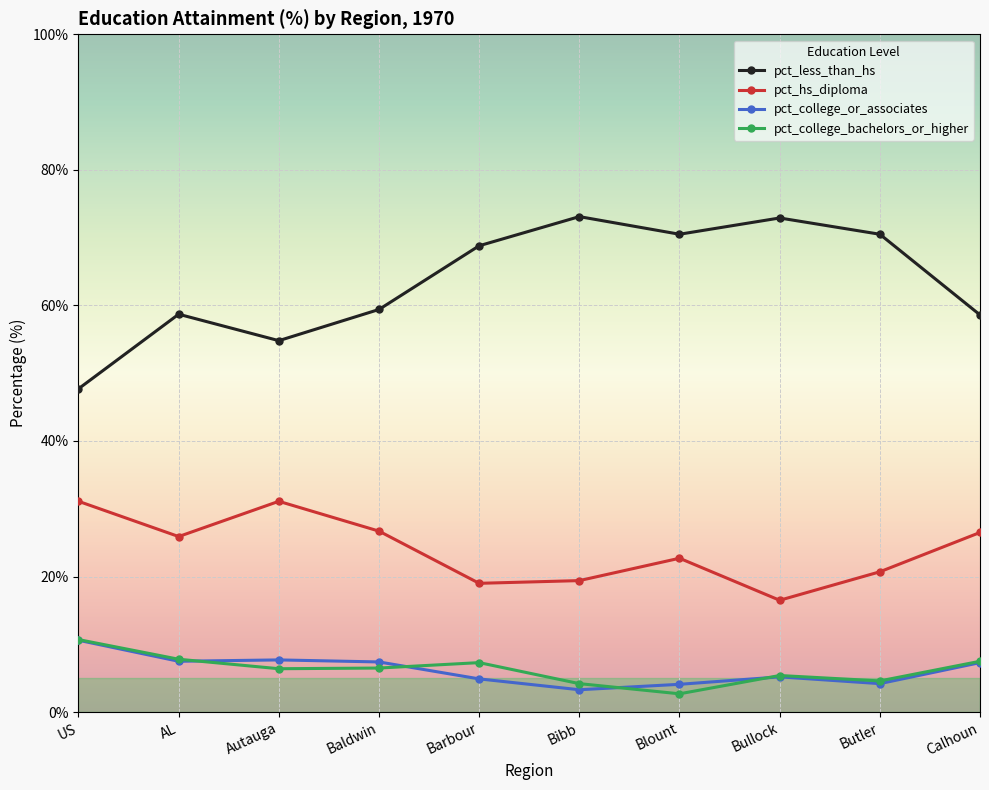

True or false: pct_hs_diploma has more than 1 interior local peaks.

True